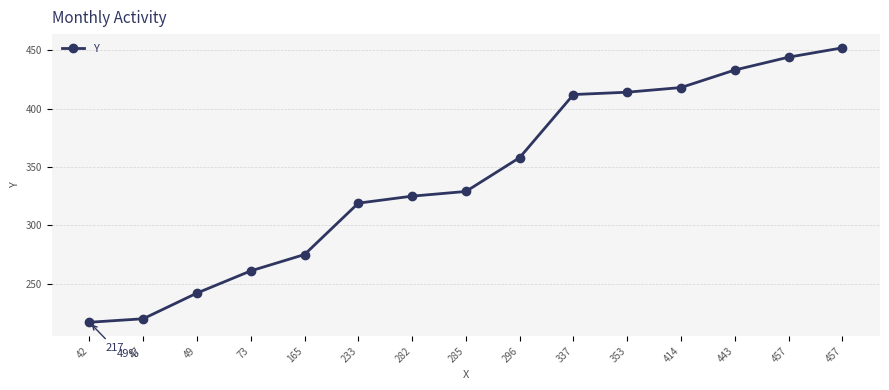

At which label is the value closest to 334?

285